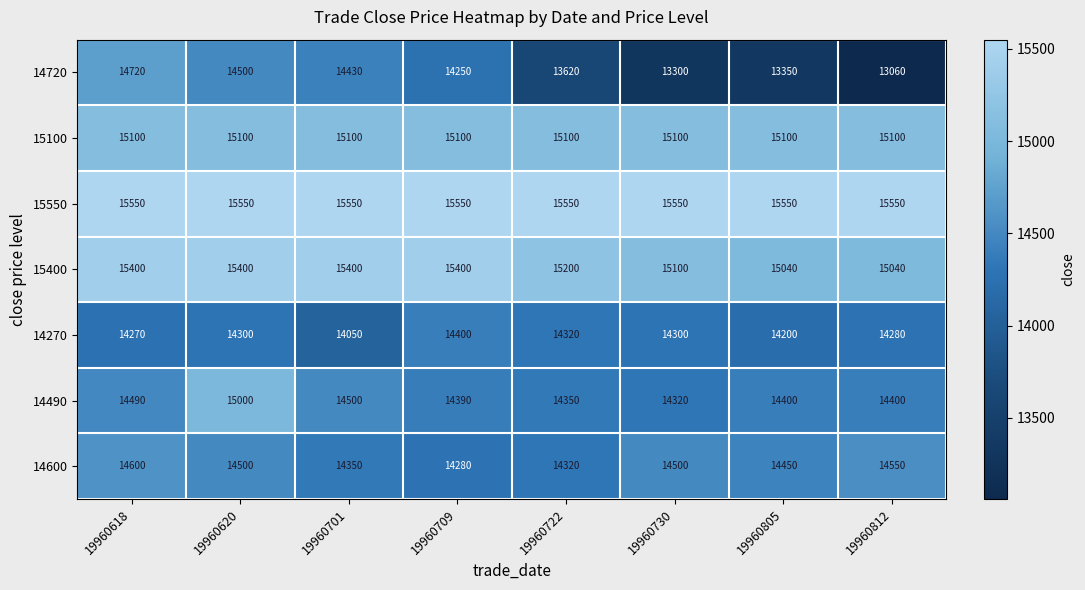

At which category is the sum across all series the highest?

19960620